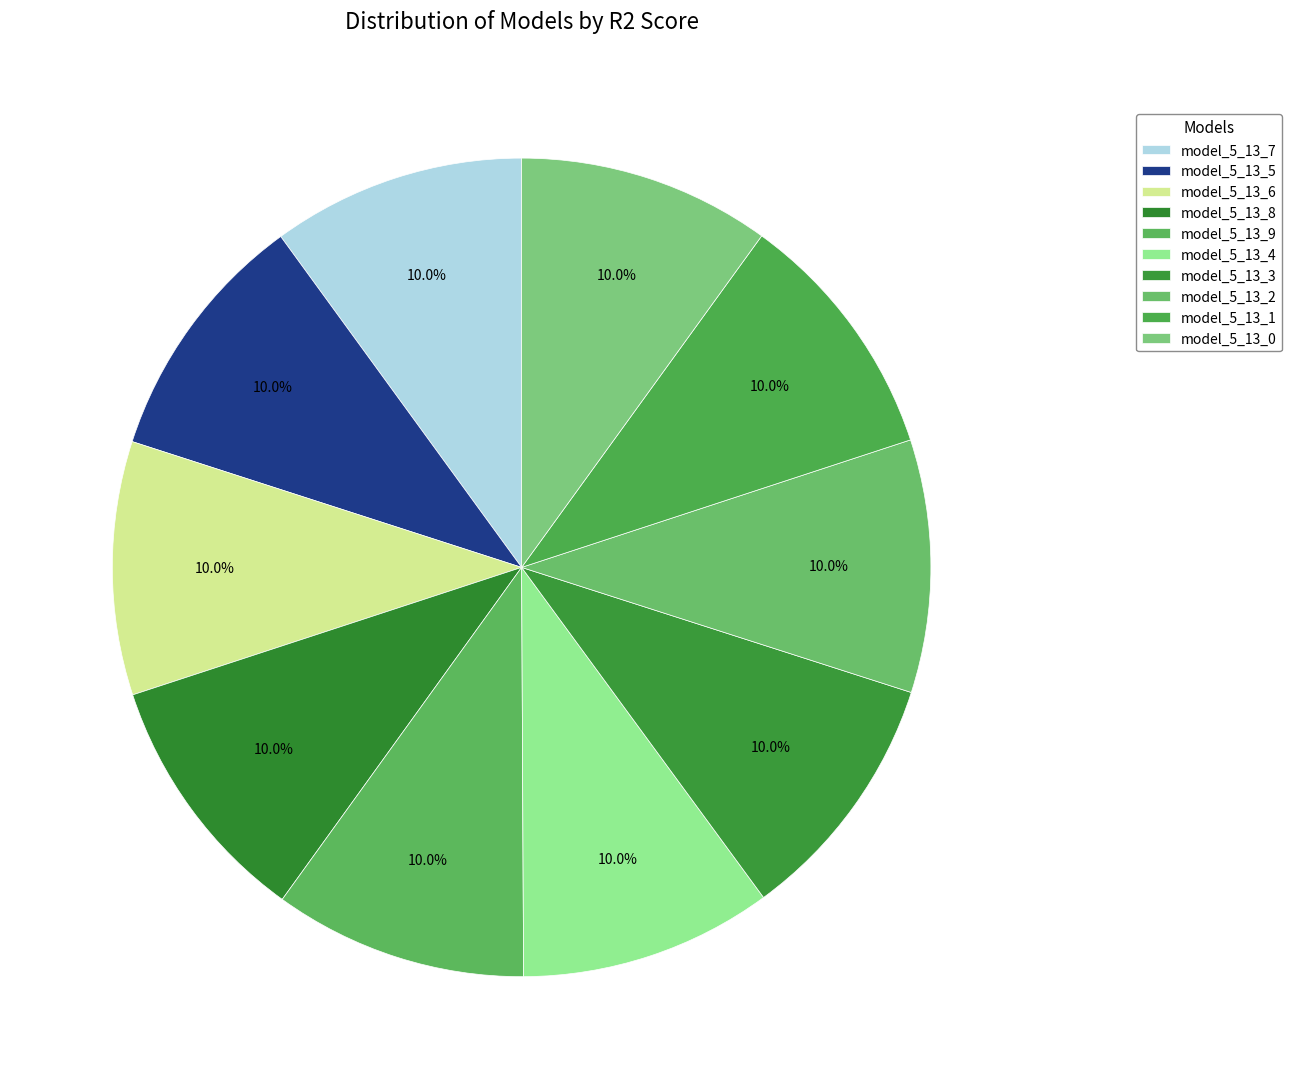

How many slices are in this pie chart?

10